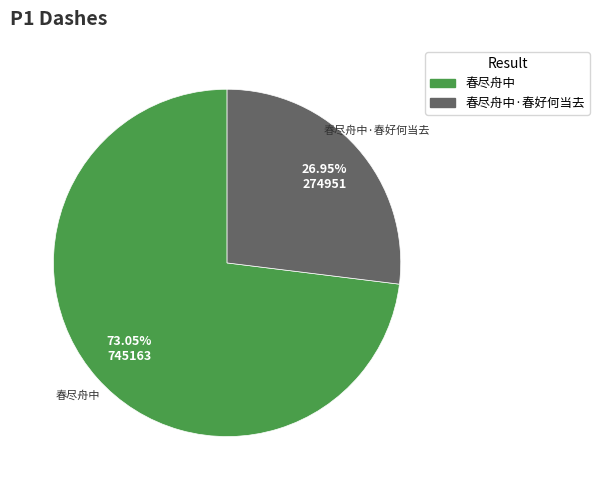

Do 春尽舟中 and 春尽舟中·春好何当去 together represent more than half of the pie?

Yes